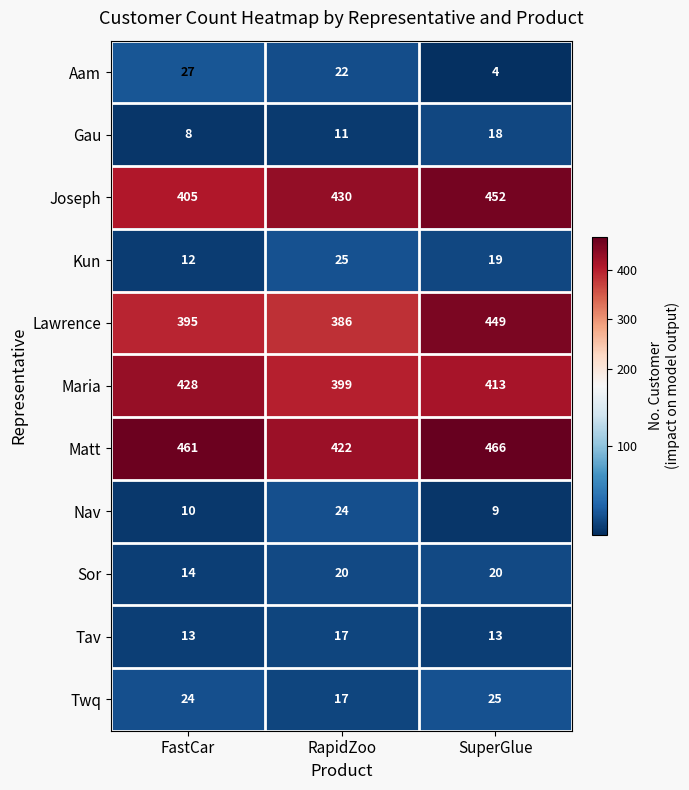

At SuperGlue, list the series in order from largest to smallest.

Matt, Joseph, Lawrence, Maria, Twq, Sor, Kun, Gau, Tav, Nav, Aam